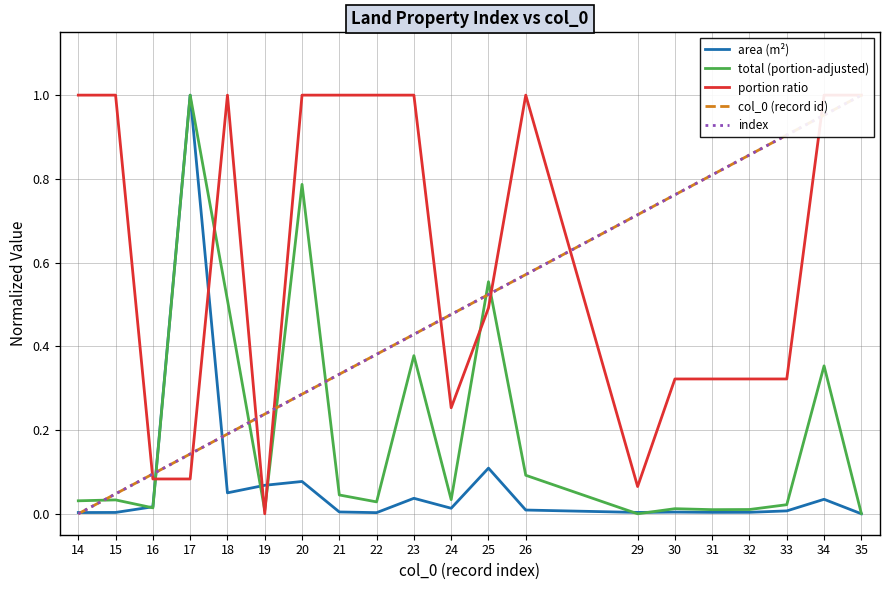

The value of portion ratio at 25 is 0.5. True or false?

True